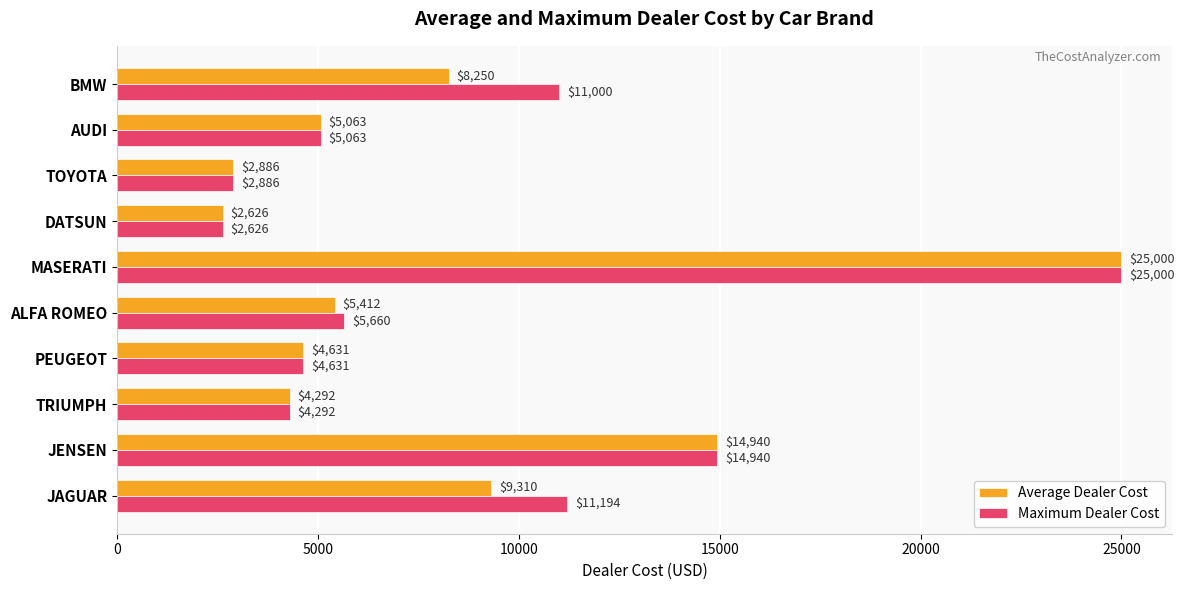

Read the Average Dealer Cost value at MASERATI.

25000.0